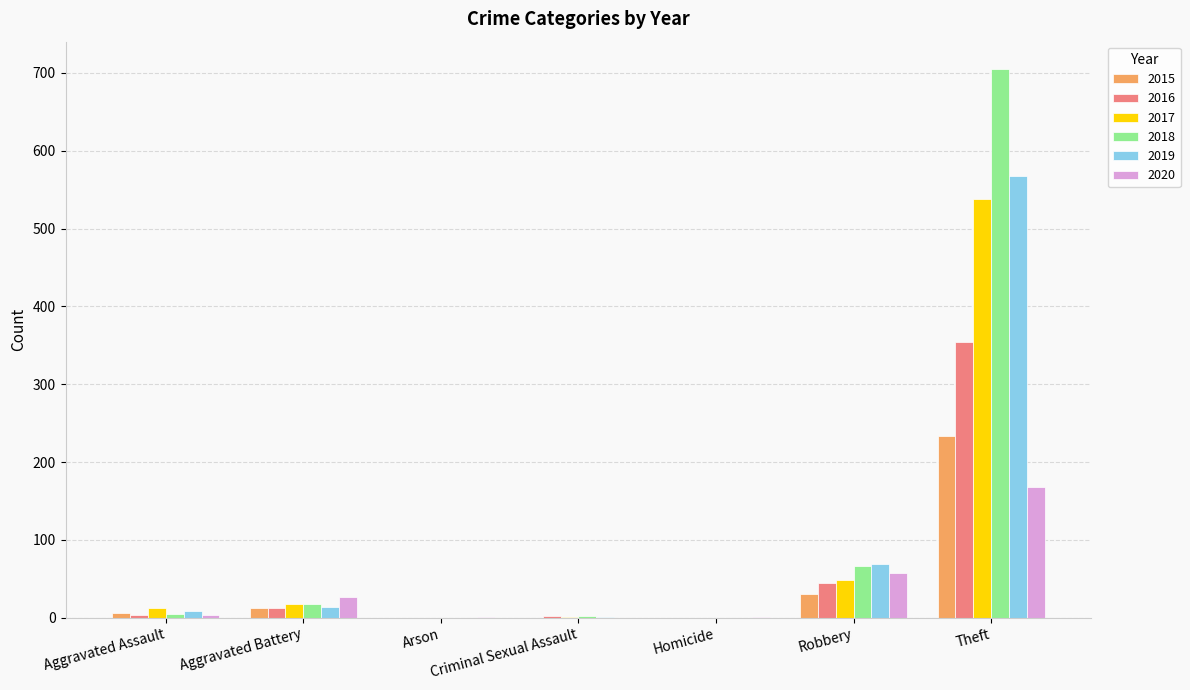

Is it true that 2017 equals 17 at Aggravated Battery?

True